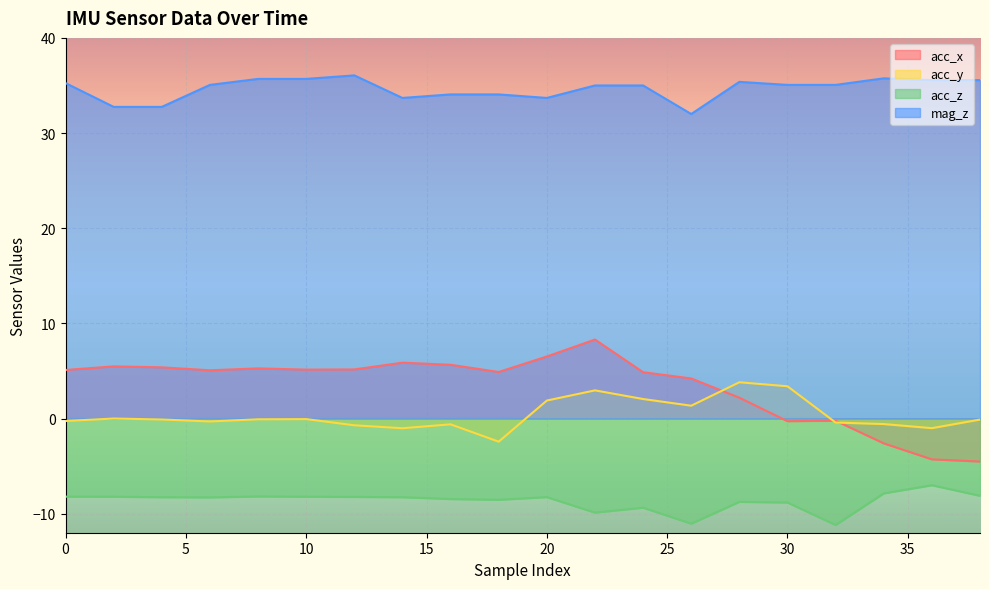

What are all the series names shown in the legend?

acc_x, acc_y, acc_z, mag_z